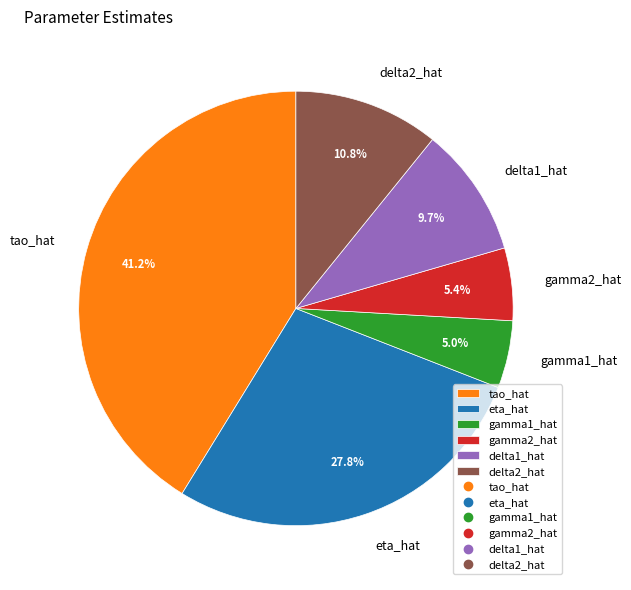

To the nearest percent, what percentage of the pie is delta1_hat?

10%